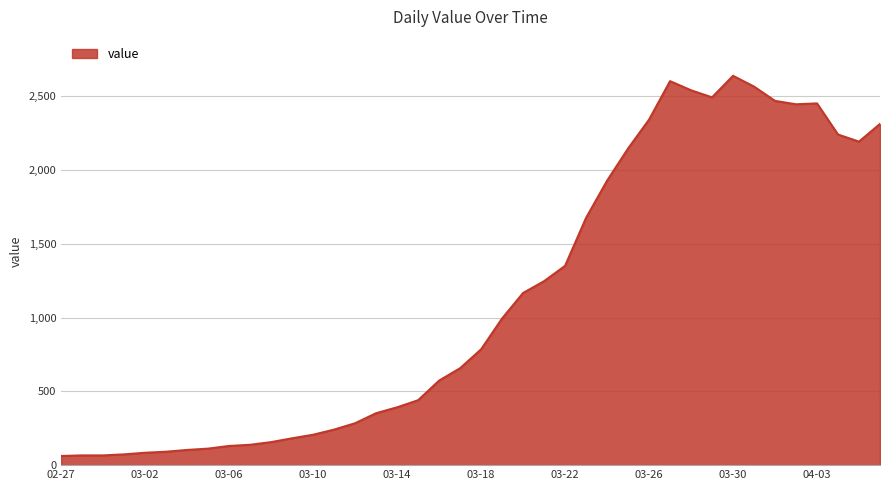

What is the greatest value displayed?

2639